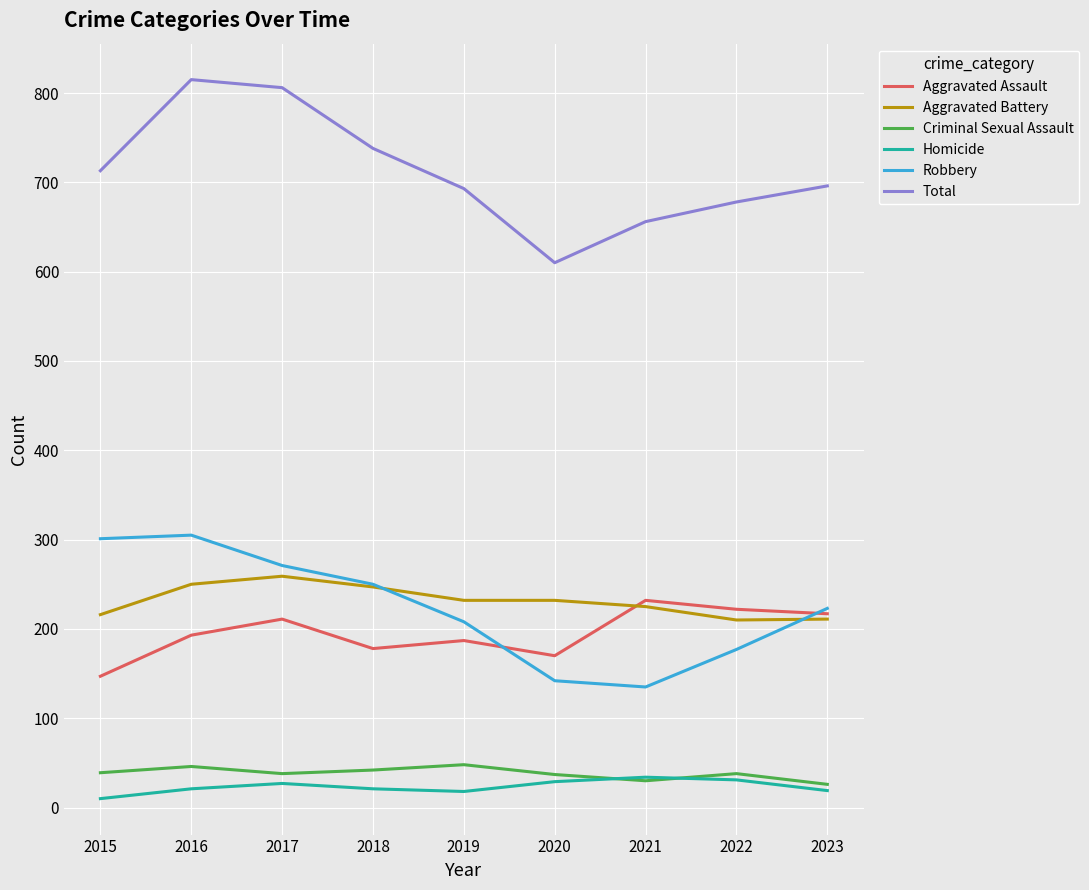

Is the value of Aggravated Battery at 2018 greater than the value of Robbery at 2023?

Yes